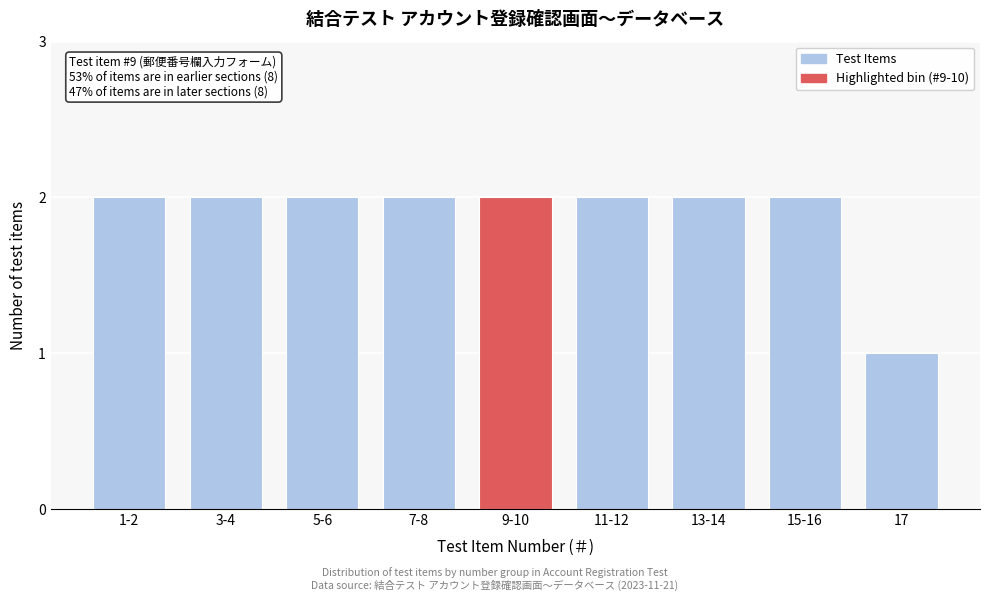

Reading right to left, transcribe all the data shown in this chart.

17=1	15-16=2	13-14=2	11-12=2	9-10=2	7-8=2	5-6=2	3-4=2	1-2=2